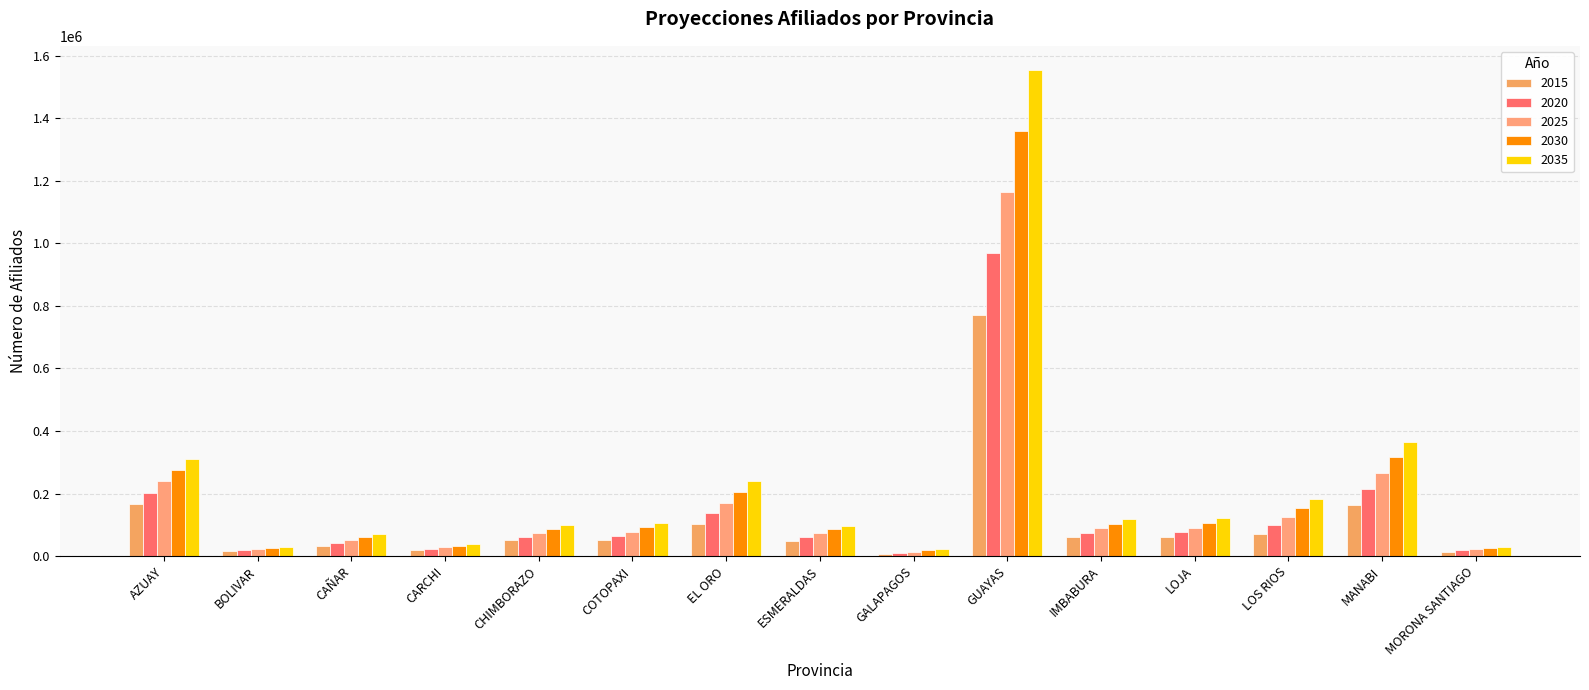

At which category is the sum across all series the highest?

GUAYAS